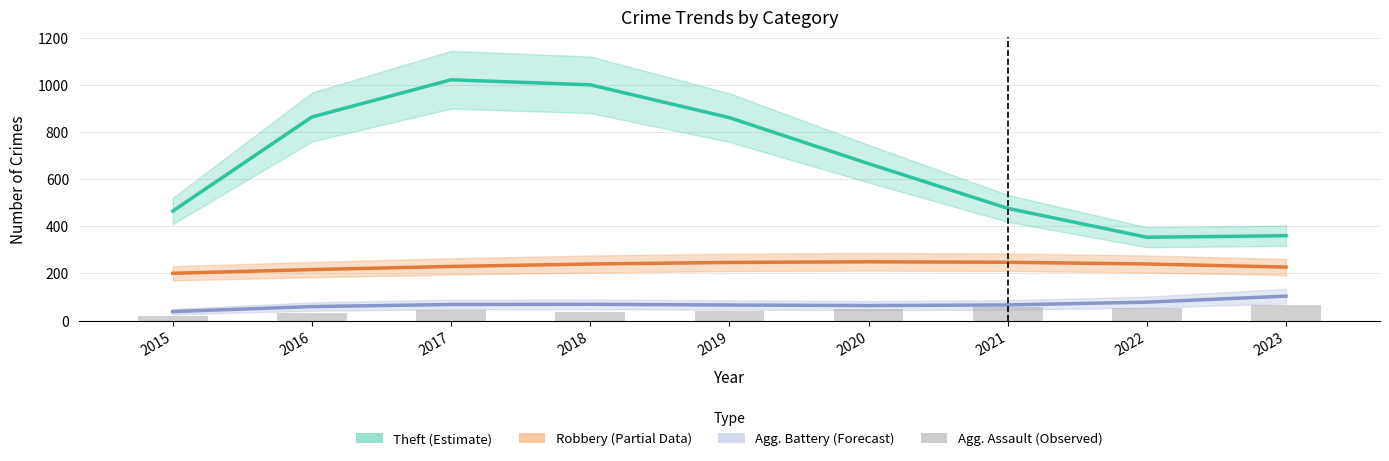

The Agg. Assault (Observed) series shows 19.0 at 2015. True or false?

True